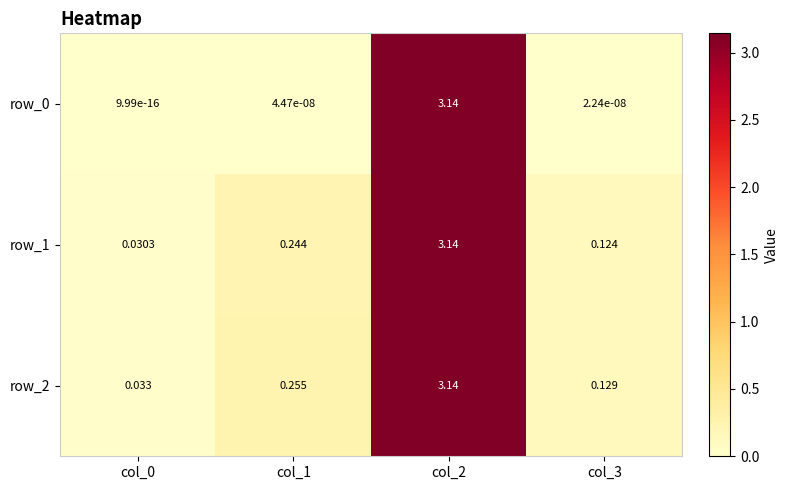

Is the value of row_0 at col_1 greater than the value of row_1 at col_0?

No